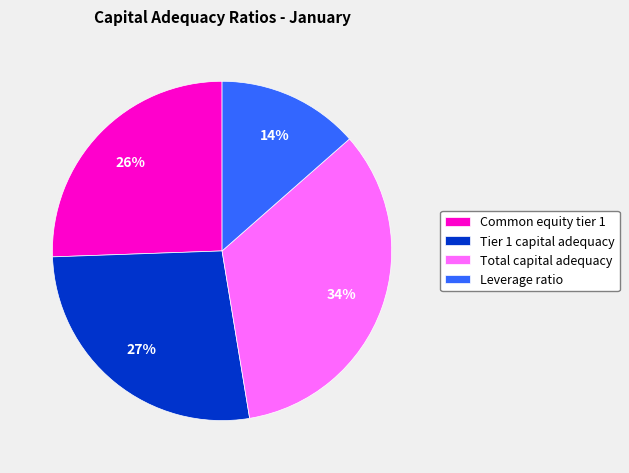

What is the smallest slice in the pie chart?

Leverage ratio